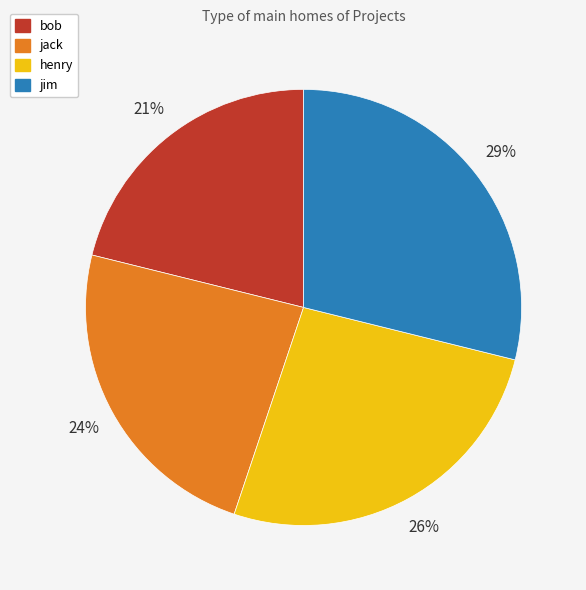

True or false: jack accounts for 24% of the total.

True